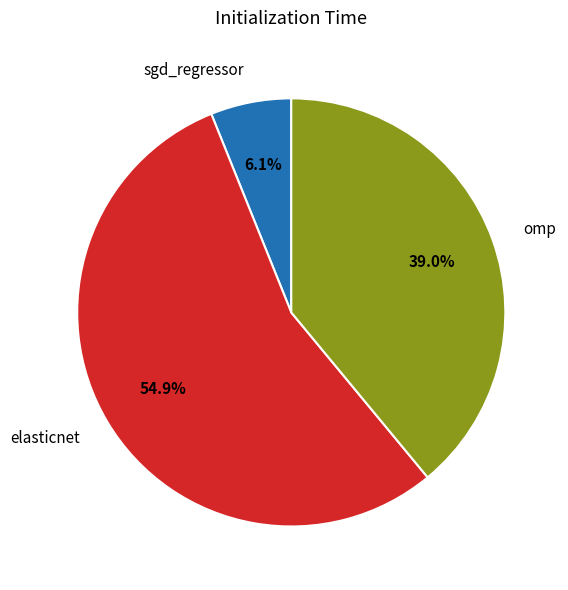

True or false: elasticnet accounts for 48% of the total.

False